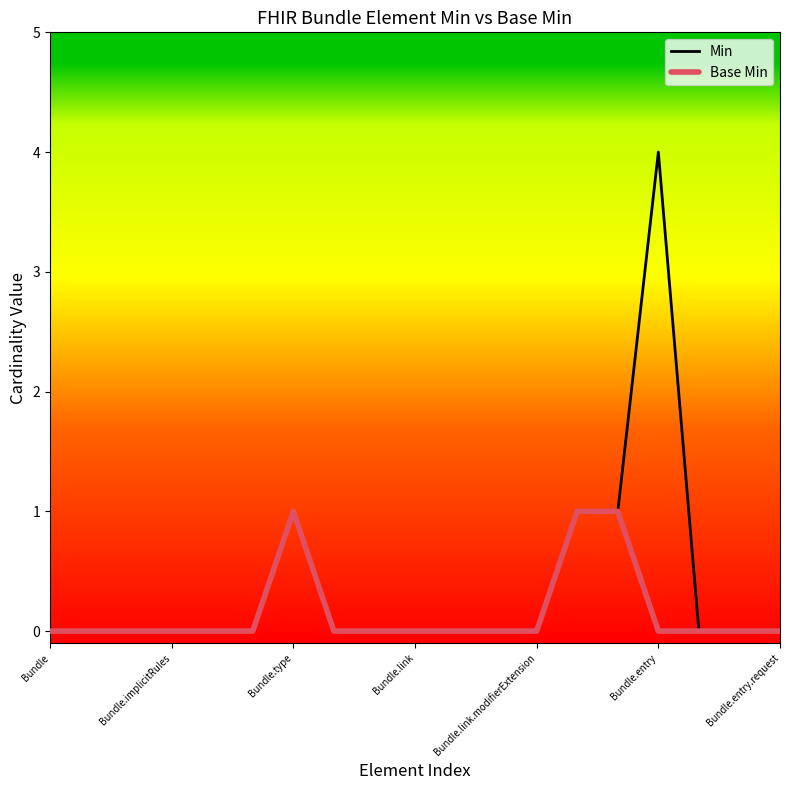

Is this an area chart (filled region under the line)?

No